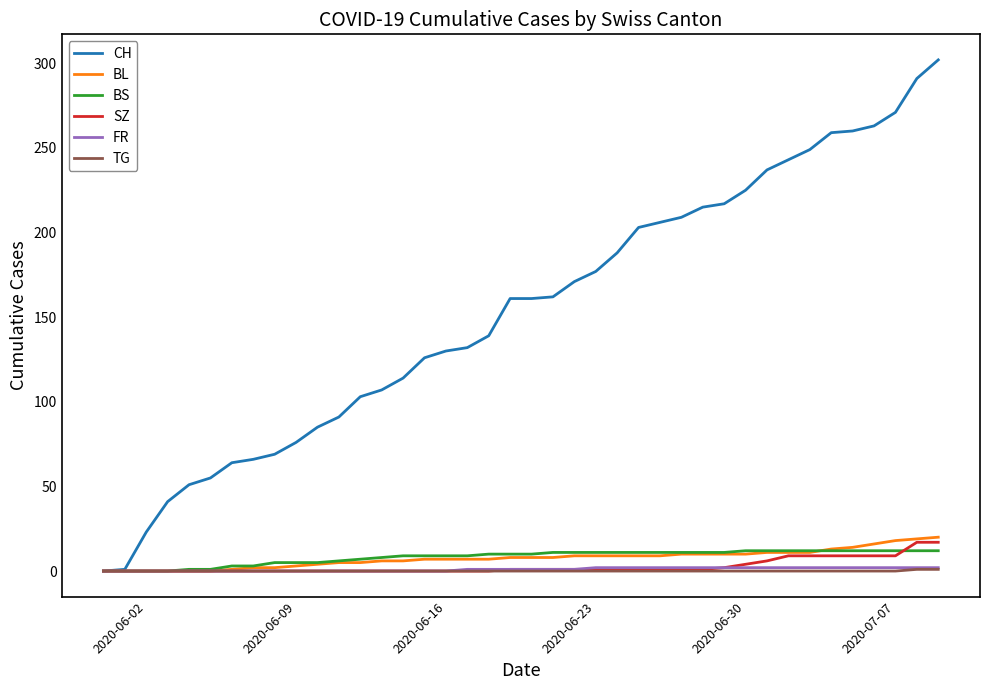

Which series has the largest total across all categories?

CH